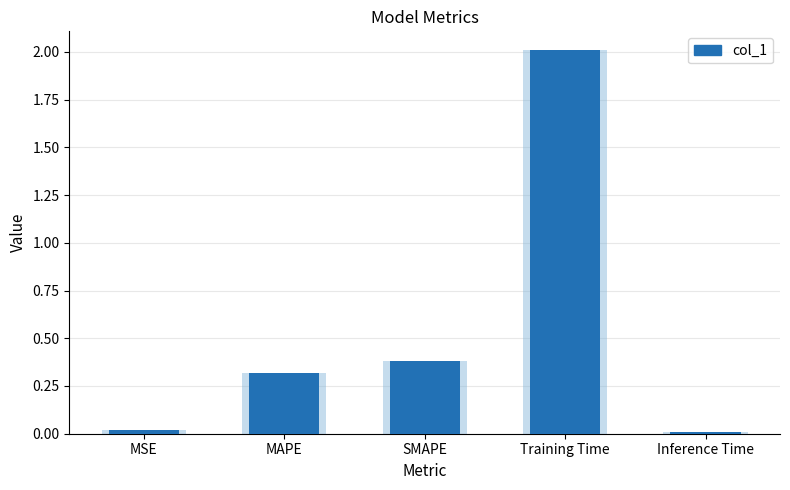

What is the label of the 3rd bar from the right?

SMAPE